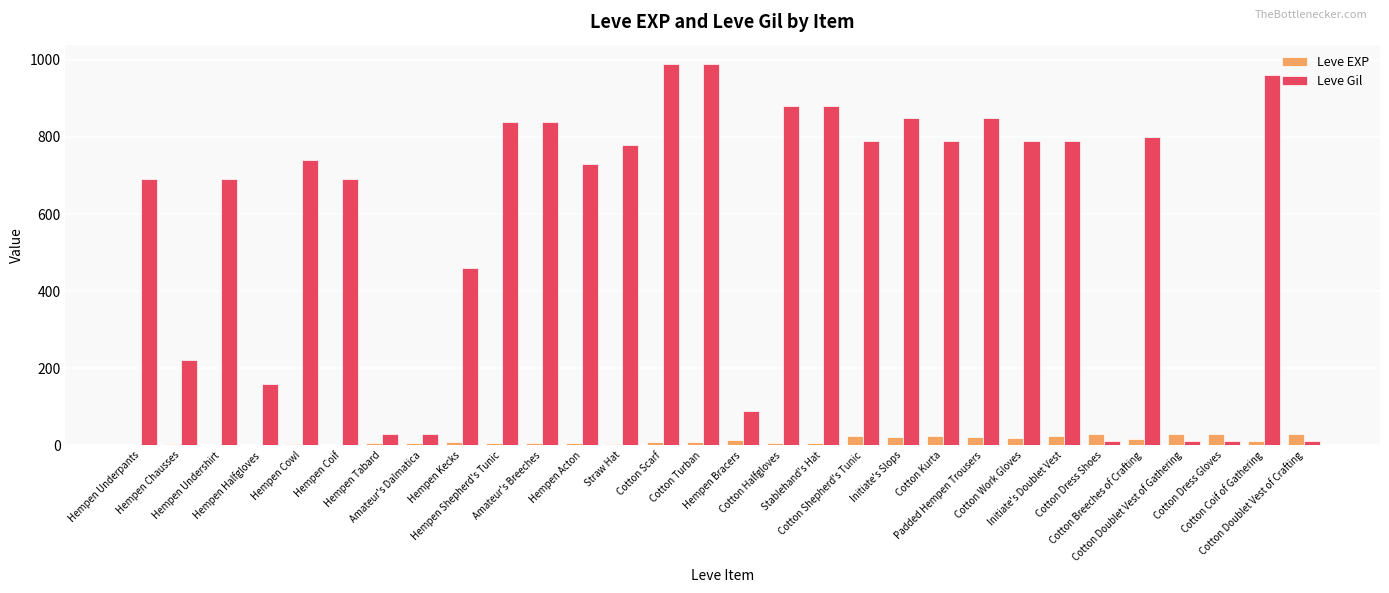

What is the maximum value for Leve Gil?

990